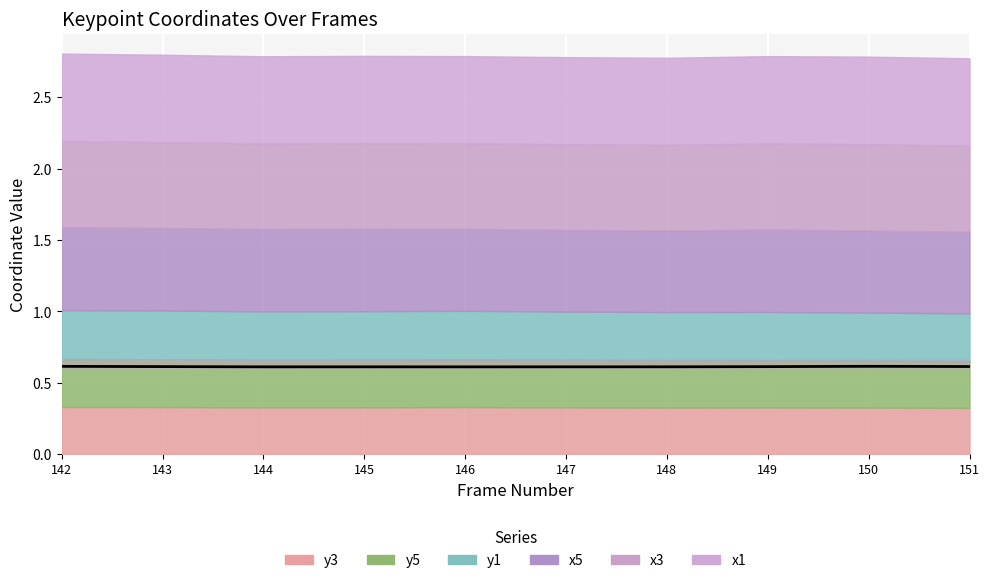

Which label corresponds to the largest value in the chart?

150